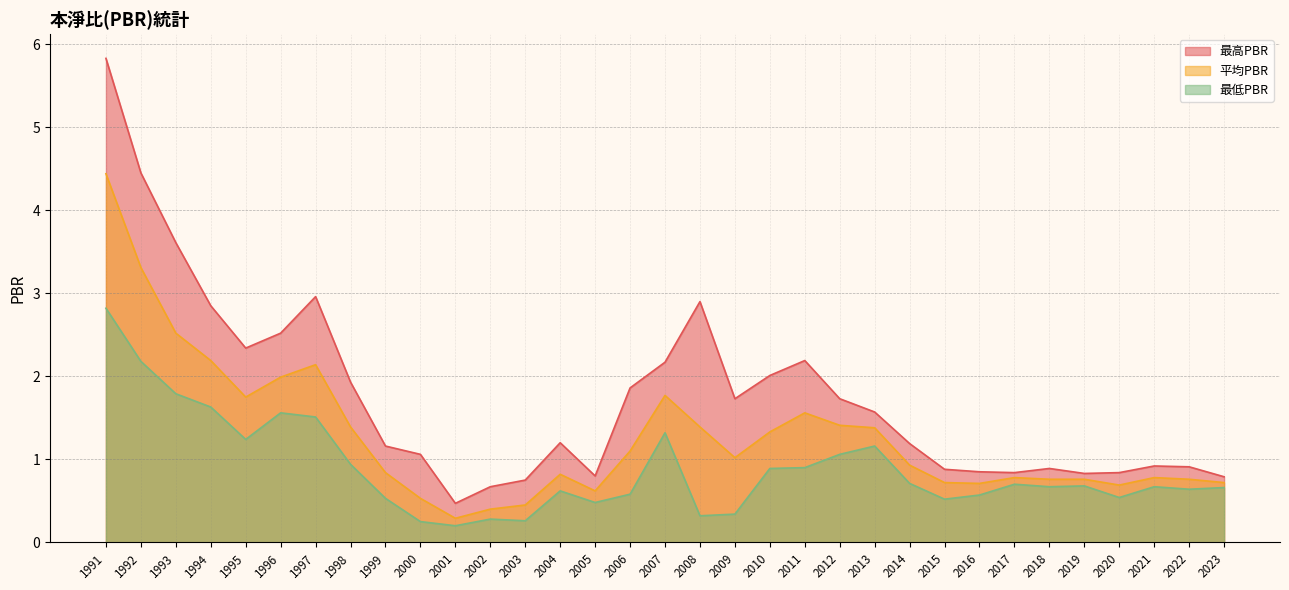

What is the total value across all series at 1995?

5.3